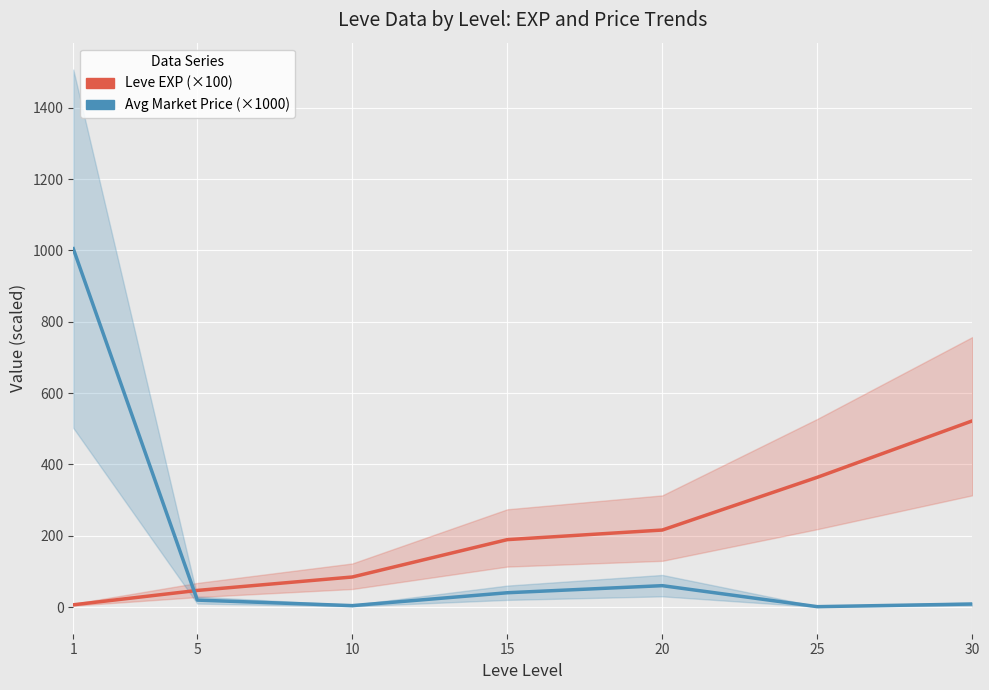

Rank the series by their maximum value, from lowest to highest.

Leve EXP (×100), Avg Market Price (×1000)